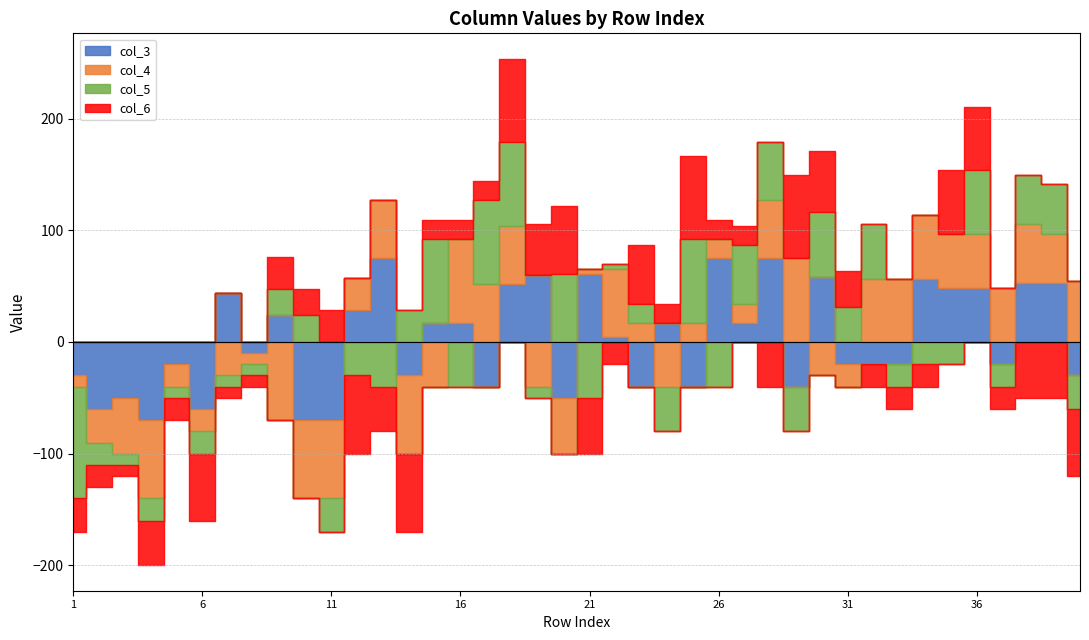

At how many categories does at least one series exceed -35?

40